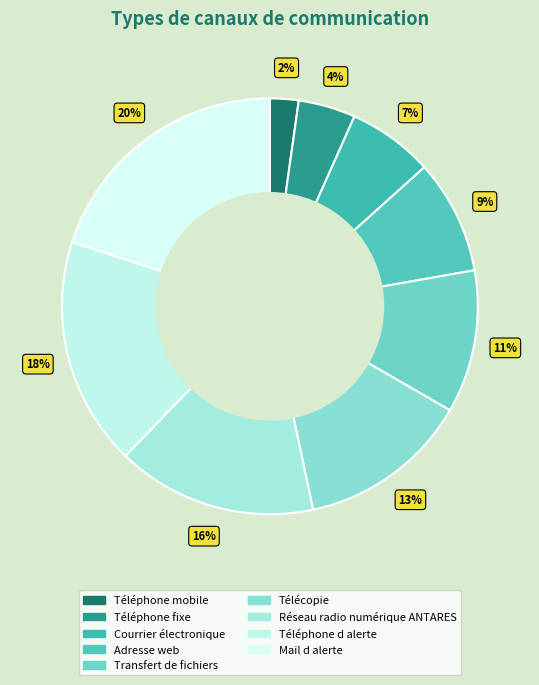

What percentage is the Transfert de fichiers slice, to the nearest percent?

11%